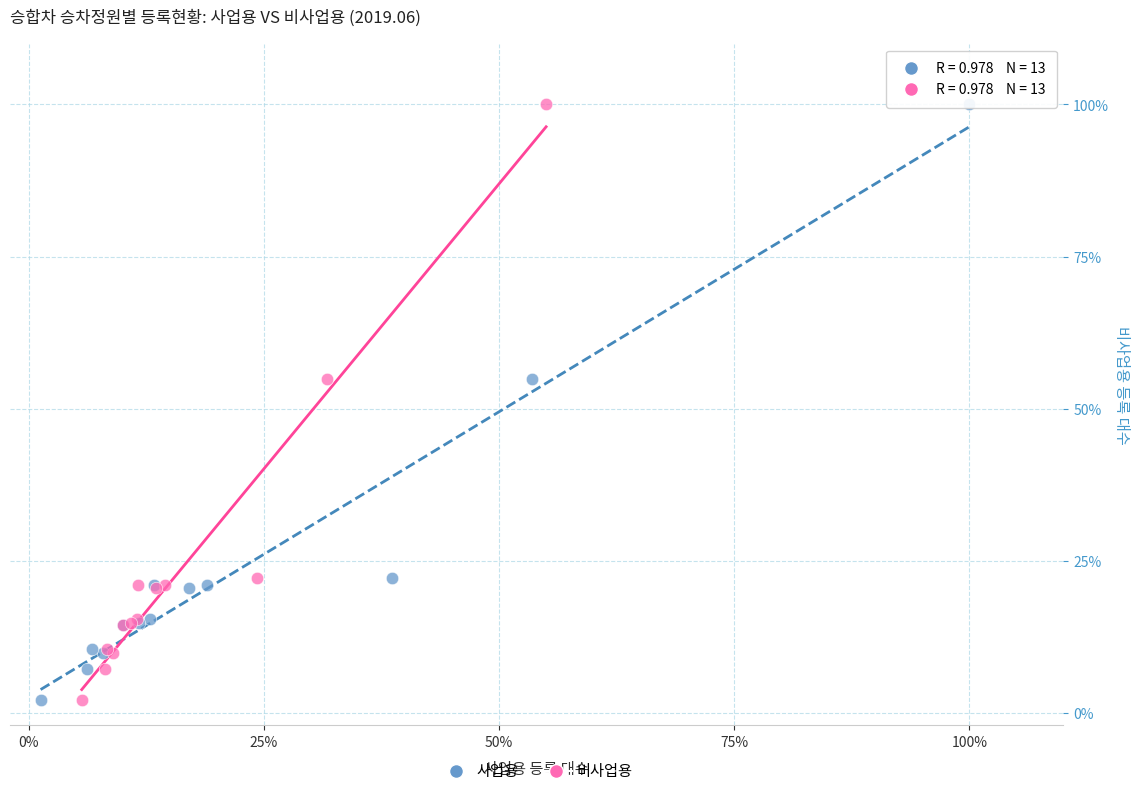

What are all the series names shown in the legend?

사업용, 비사업용